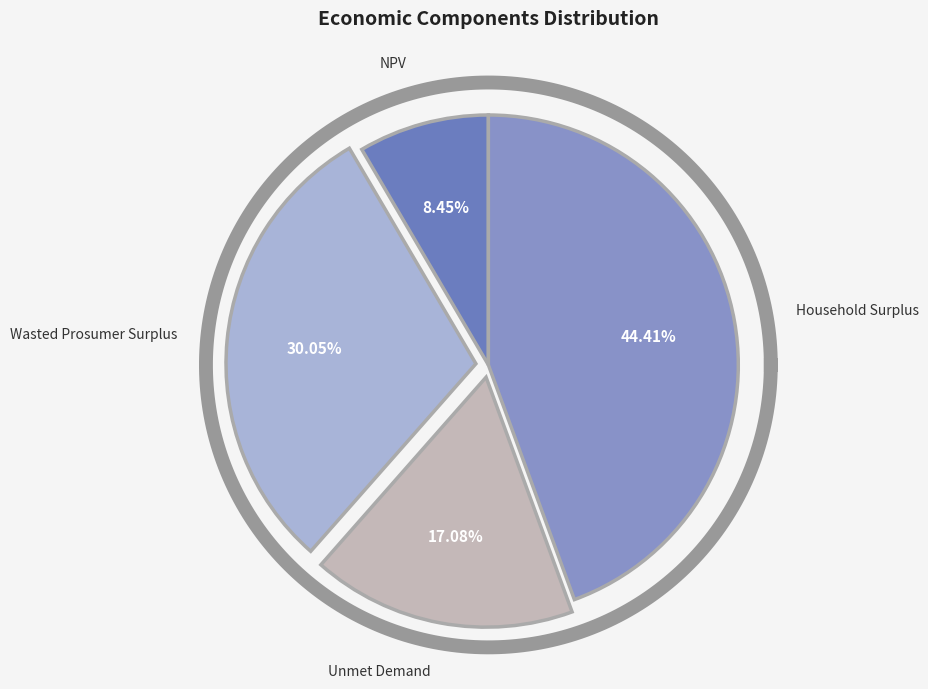

Does Household Surplus account for over 50% of the chart?

No